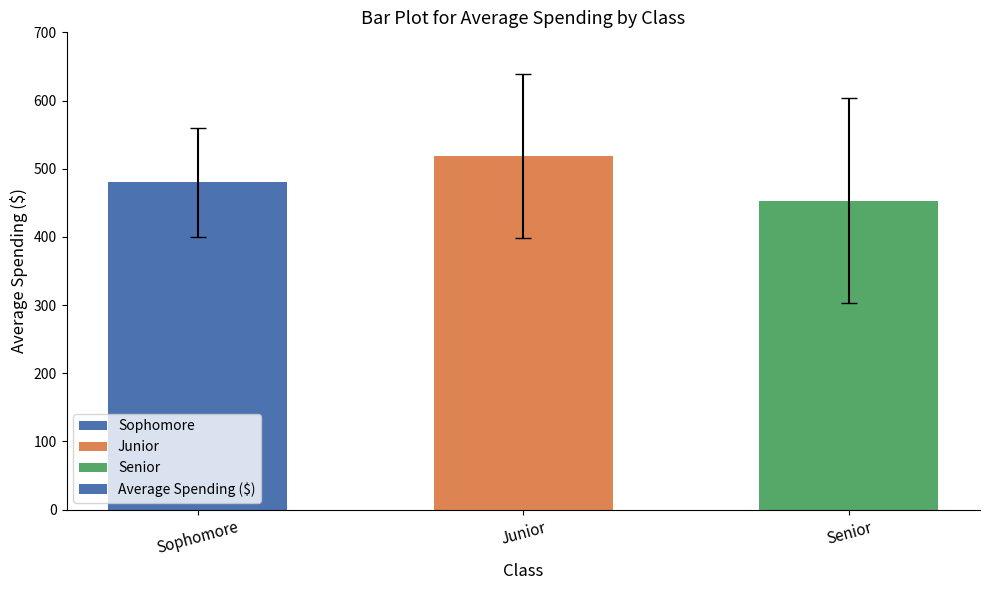

Between Senior and Junior, which is larger?

Junior